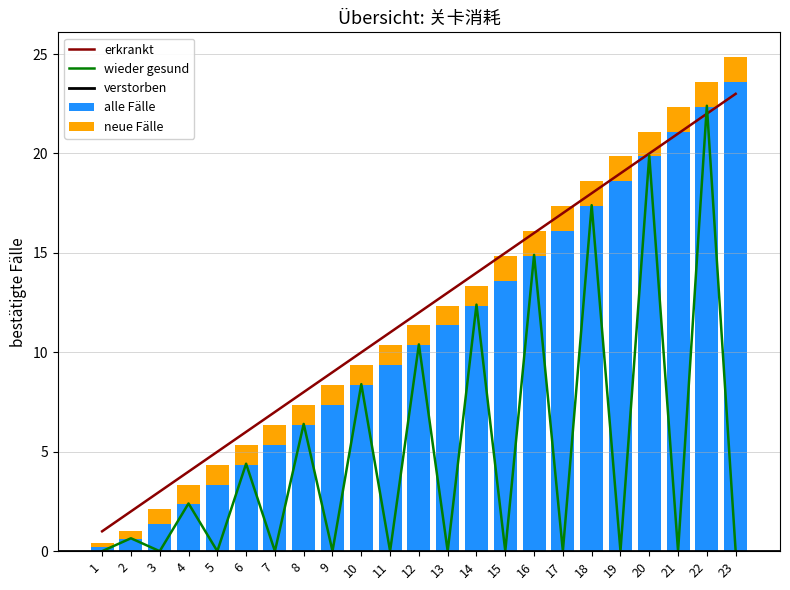

At which category is the sum across all series the highest?

22